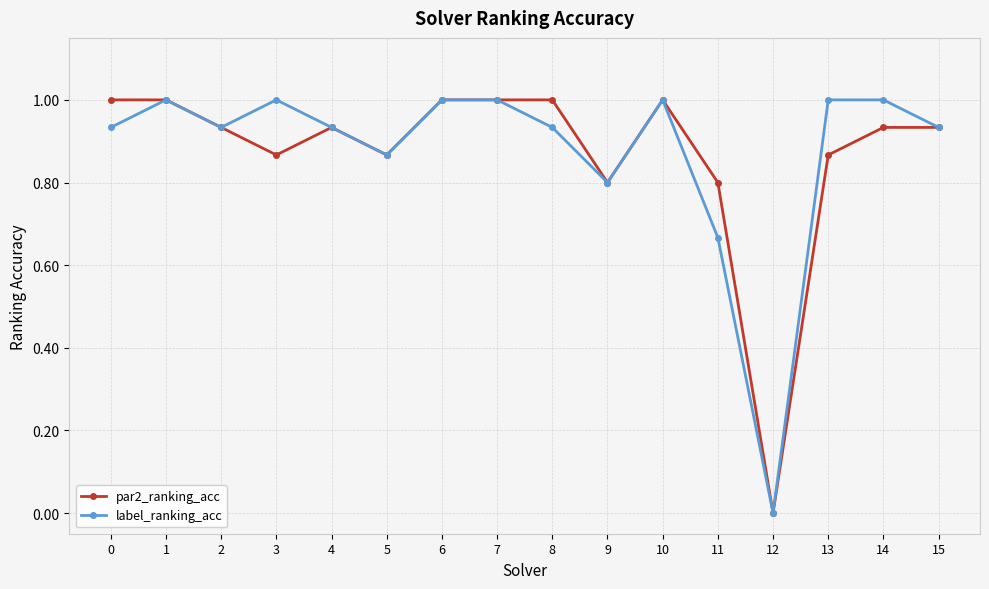

At which category does label_ranking_acc reach its first local peak?

1